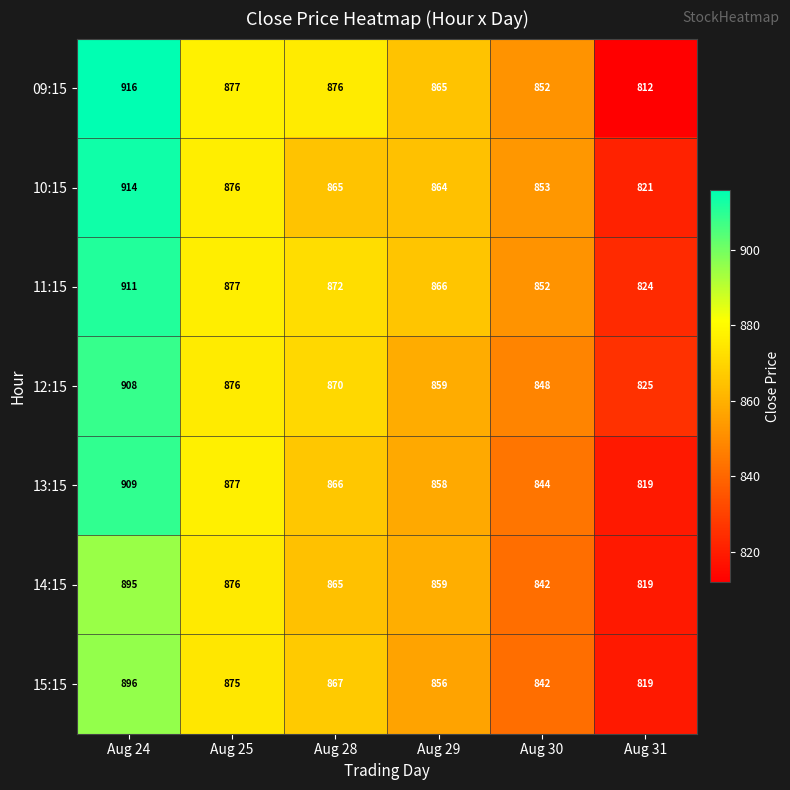

How many series are shown in this chart?

7